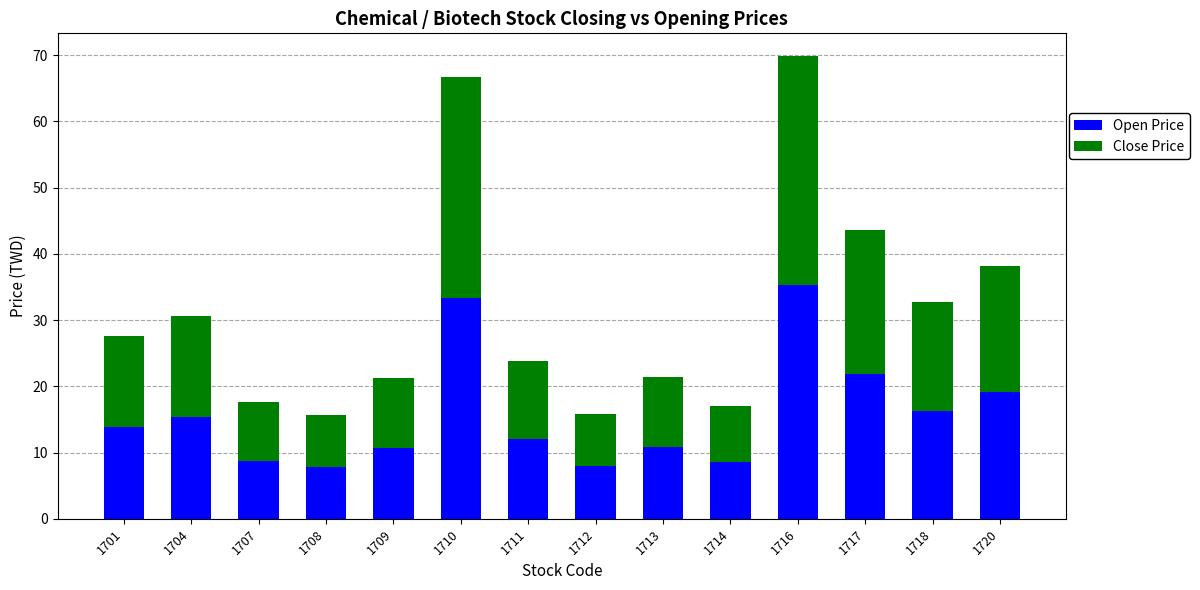

What is the sum of all Open Price values?

221.8